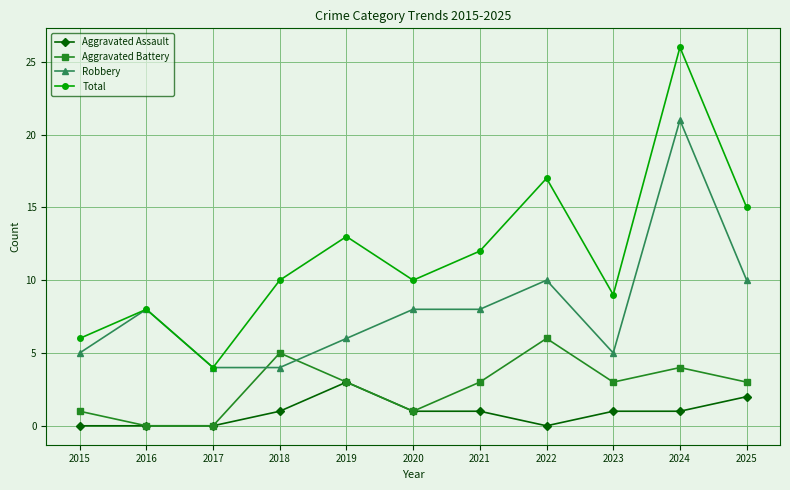

Between 2015 and 2024, which series saw the biggest shift?

Total